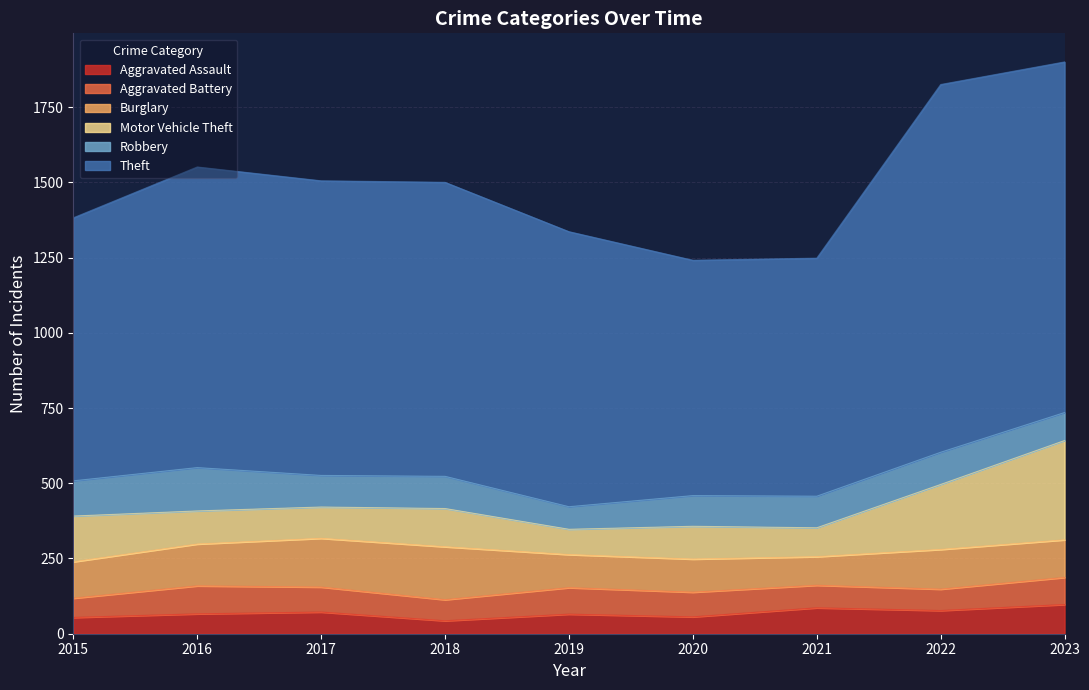

Reading left to right, transcribe all the data shown in this chart.

Aggravated Assault: 2015=54	2016=66	2017=72	2018=43	2019=65	2020=56	2021=86	2022=77	2023=97
Aggravated Battery: 2015=64	2016=93	2017=83	2018=70	2019=88	2020=82	2021=75	2022=71	2023=90
Burglary: 2015=121	2016=139	2017=162	2018=176	2019=110	2020=110	2021=95	2022=132	2023=125
Motor Vehicle Theft: 2015=152	2016=110	2017=104	2018=127	2019=84	2020=109	2021=96	2022=216	2023=330
Robbery: 2015=117	2016=144	2017=105	2018=107	2019=75	2020=102	2021=105	2022=107	2023=93
Theft: 2015=874	2016=999	2017=979	2018=977	2019=914	2020=782	2021=791	2022=1222	2023=1165